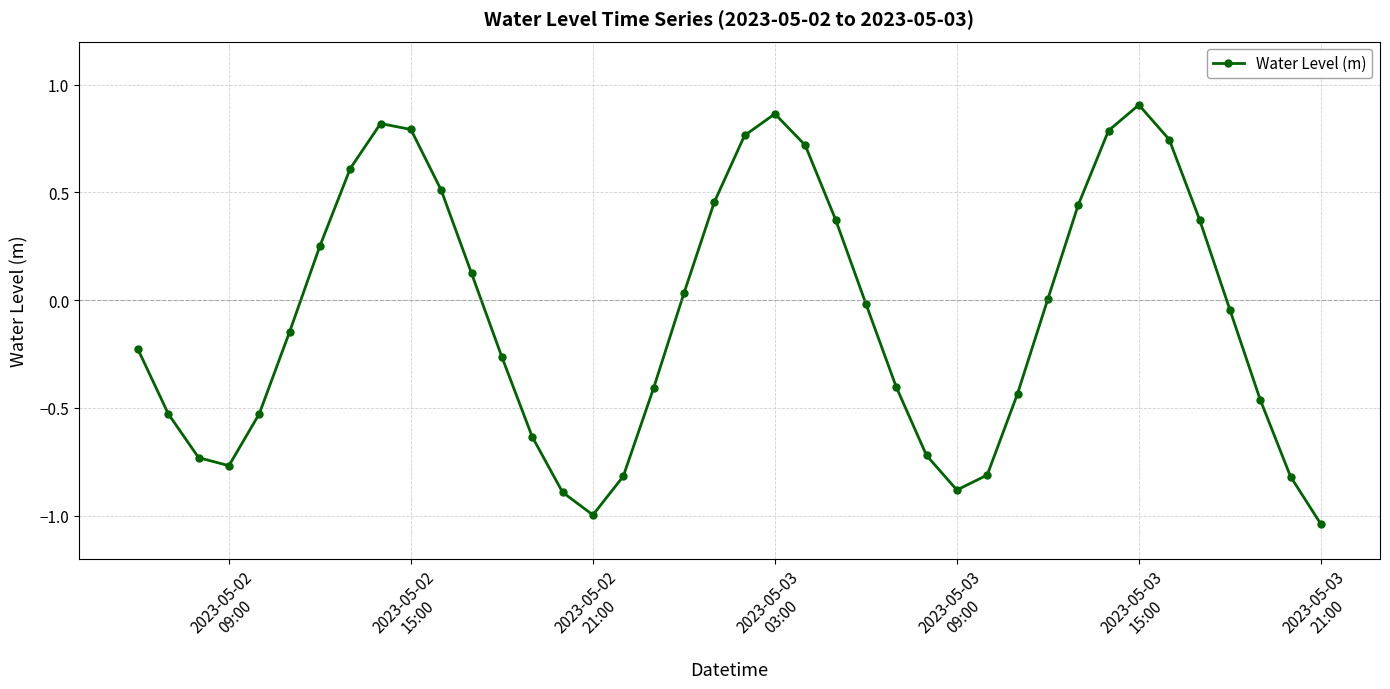

What is the sum of all values?

-3.0